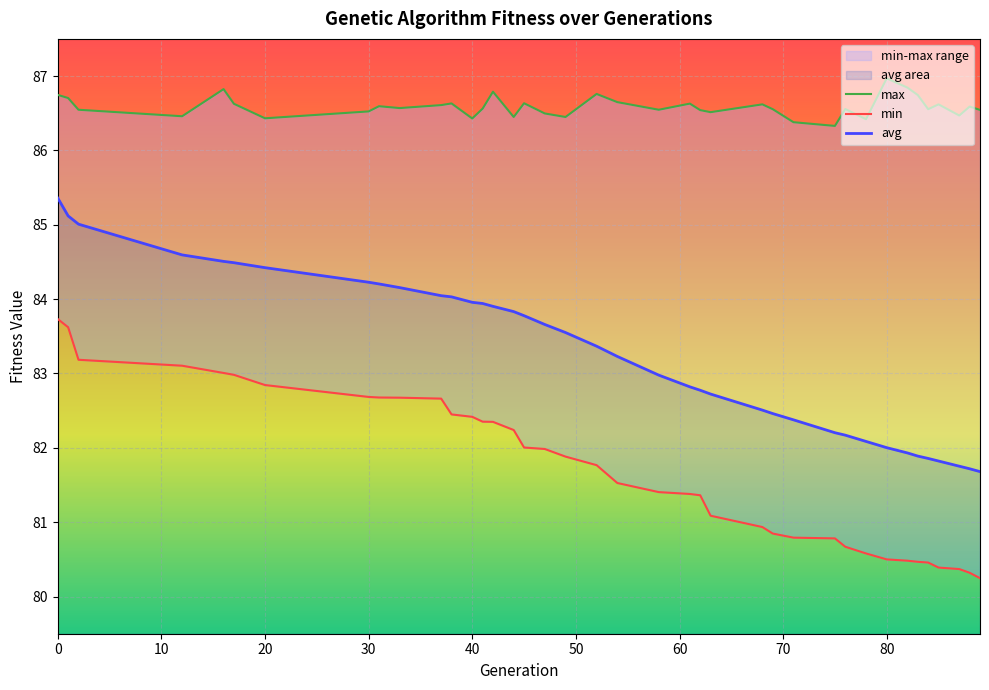

Rank the series by their maximum value, from highest to lowest.

max, avg, min